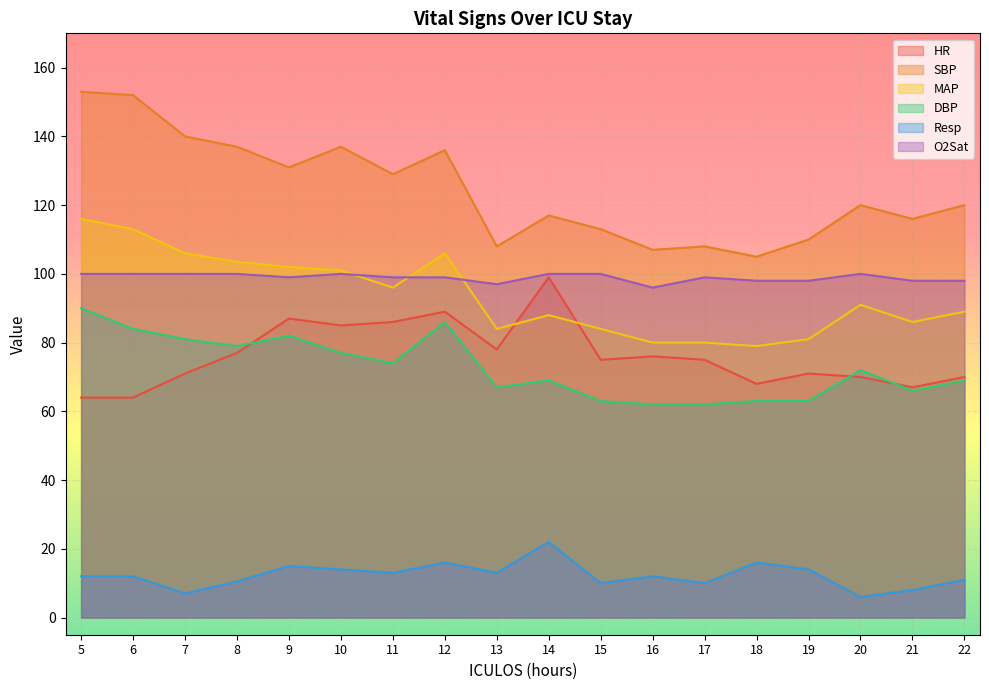

How many series are shown in this chart?

6